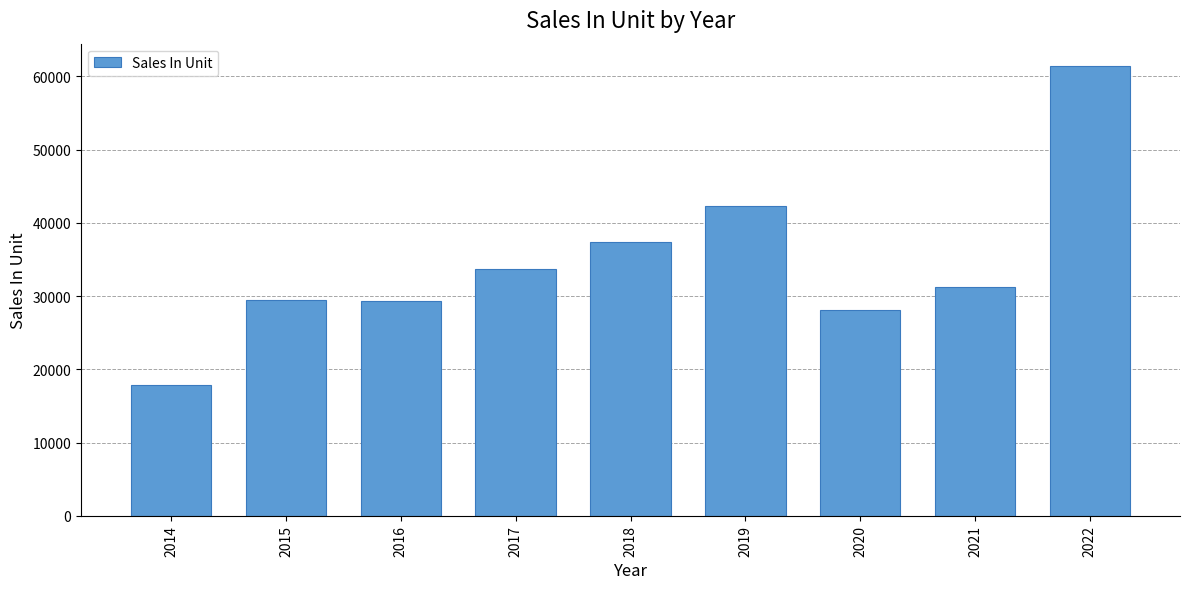

What is the change in value from 2015 to 2021?

+1666